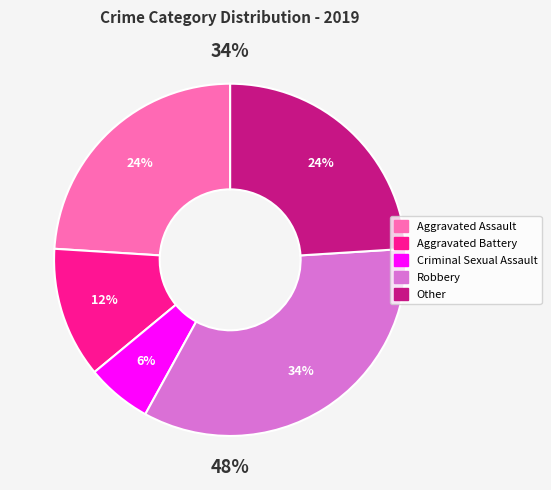

Rank the categories by value from lowest to highest.

Criminal Sexual Assault, Aggravated Battery, Aggravated Assault, Other, Robbery